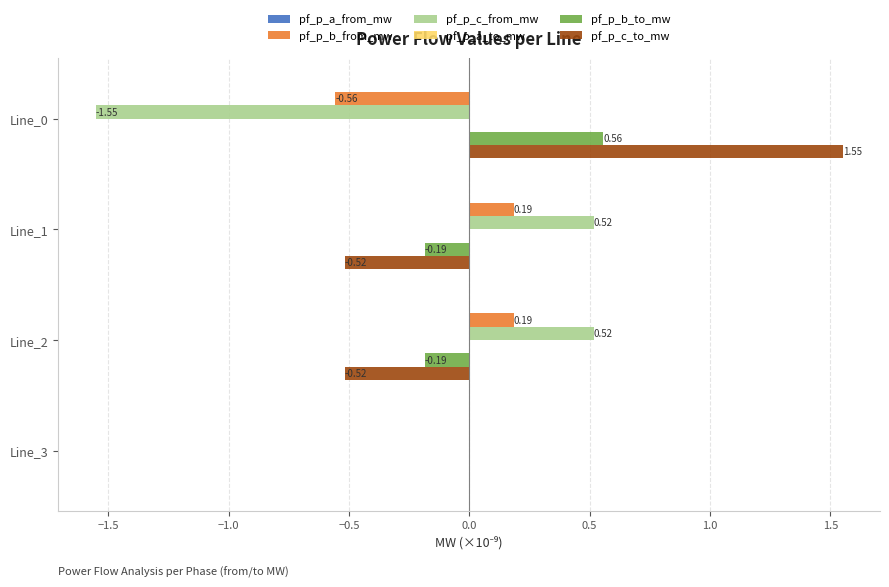

Which series has the largest total across all categories?

pf_p_c_to_mw